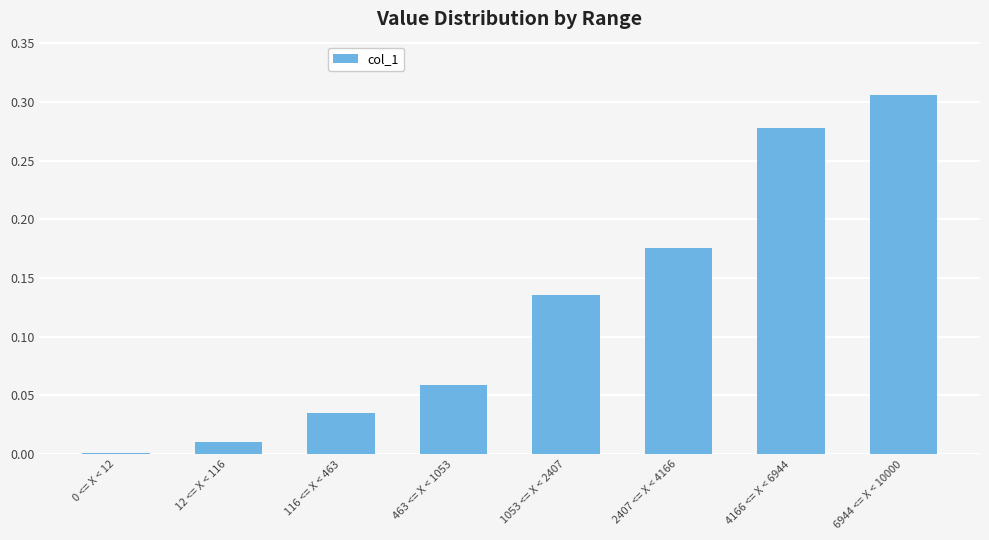

What position from the left is 1053 <= X < 2407?

5